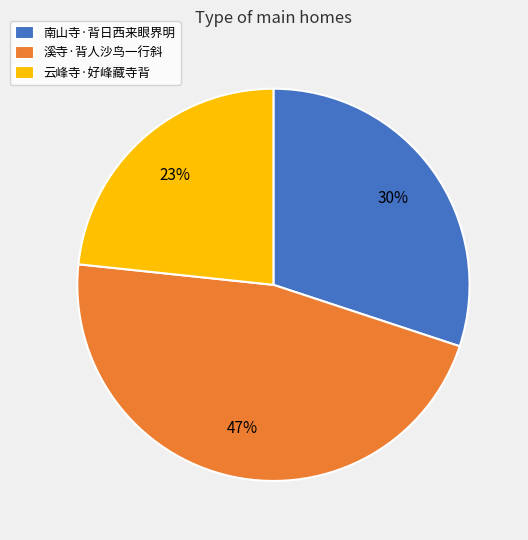

Combined, do 云峰寺·好峰藏寺背 and 溪寺·背人沙鸟一行斜 account for over 50%?

Yes